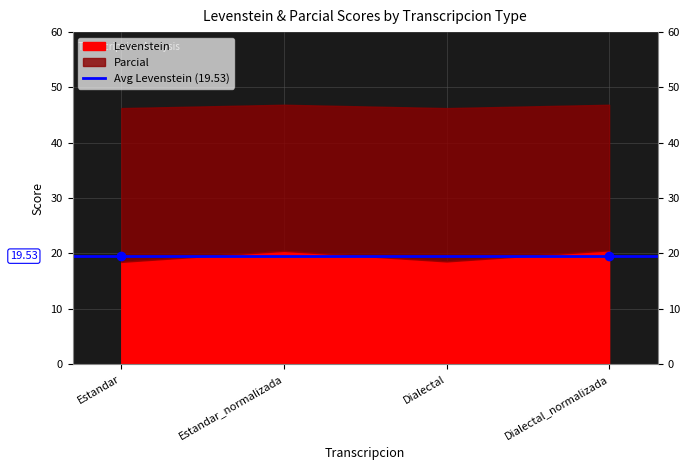

Which series changed the most between Dialectal and Dialectal_normalizada?

Levenstein